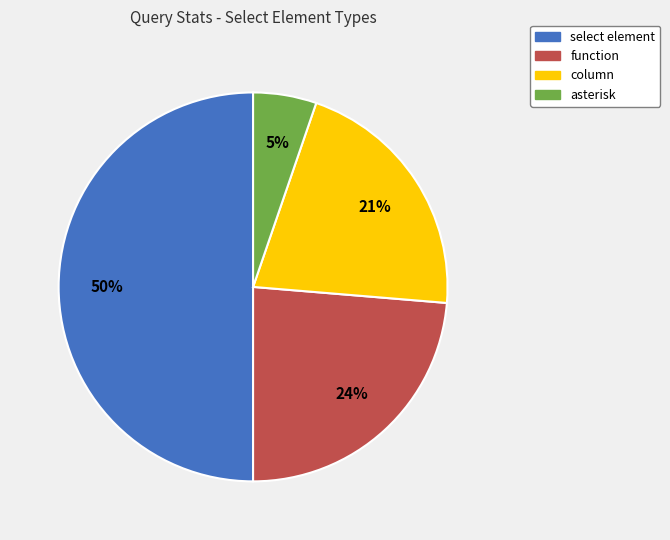

Which category has the biggest portion of the pie?

select element